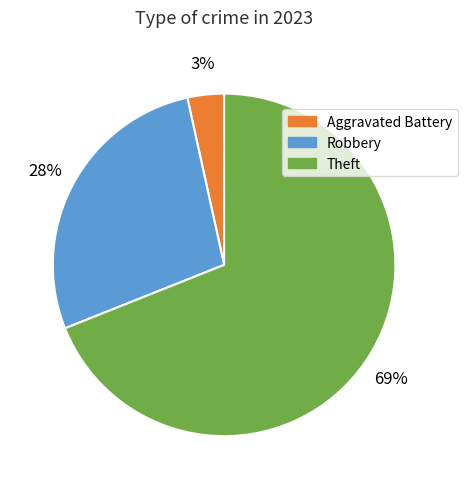

Does any single category account for the majority?

Yes